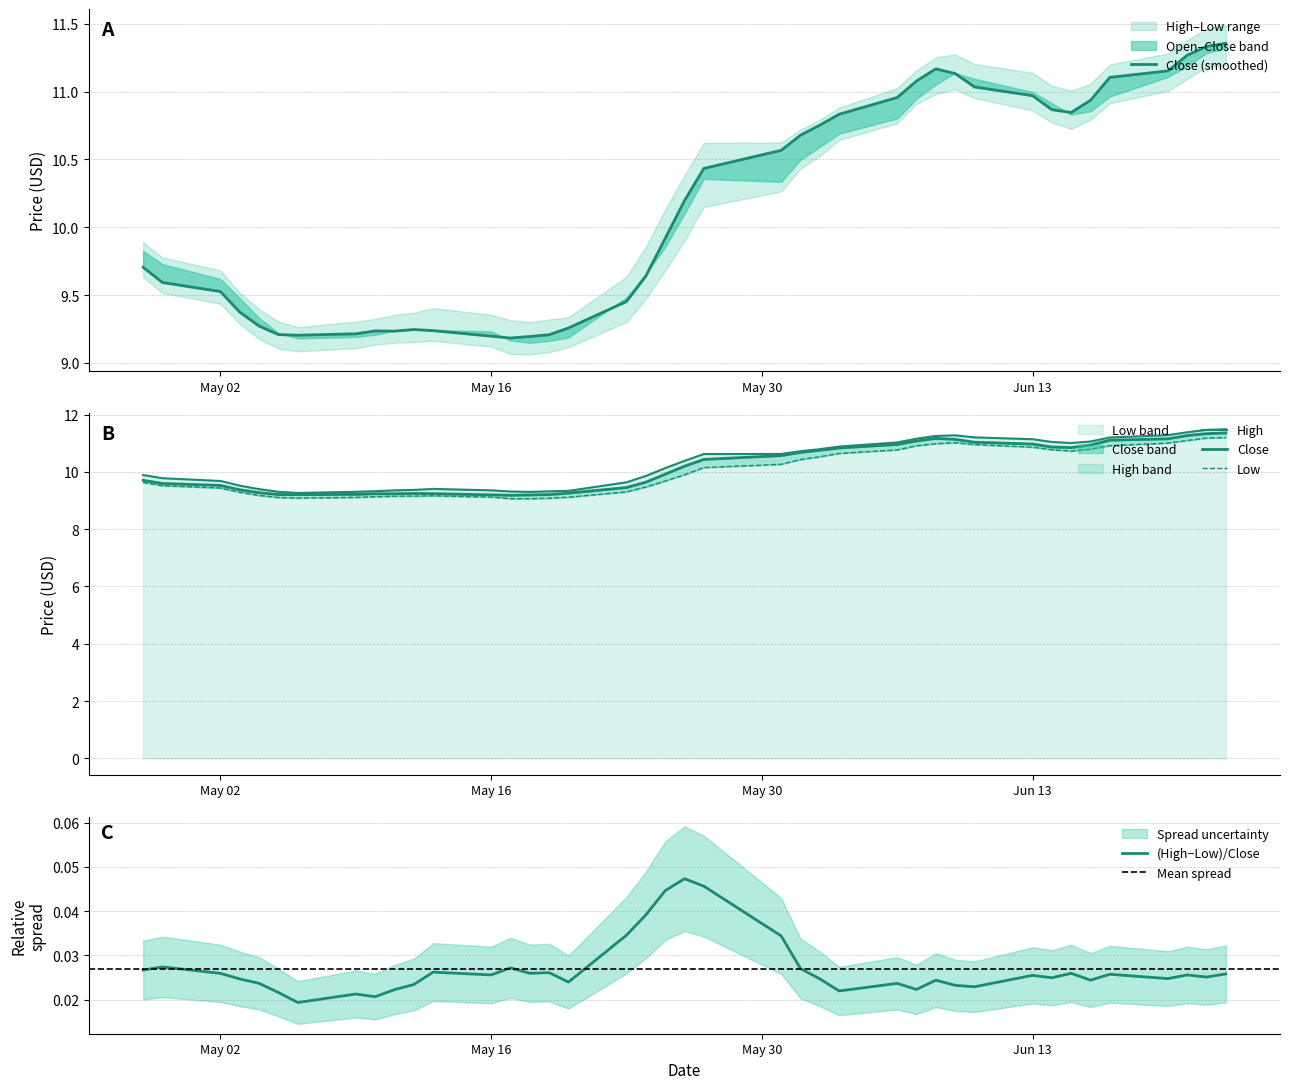

What is the highest value of the Low band series?

11.2